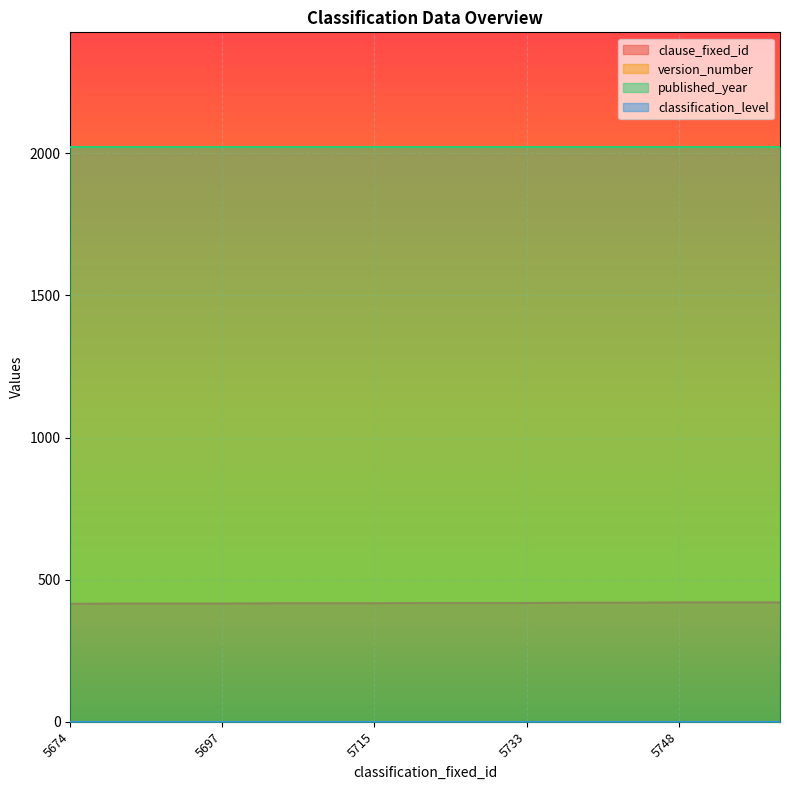

Where is classification_level nearest to the value 1?

5674